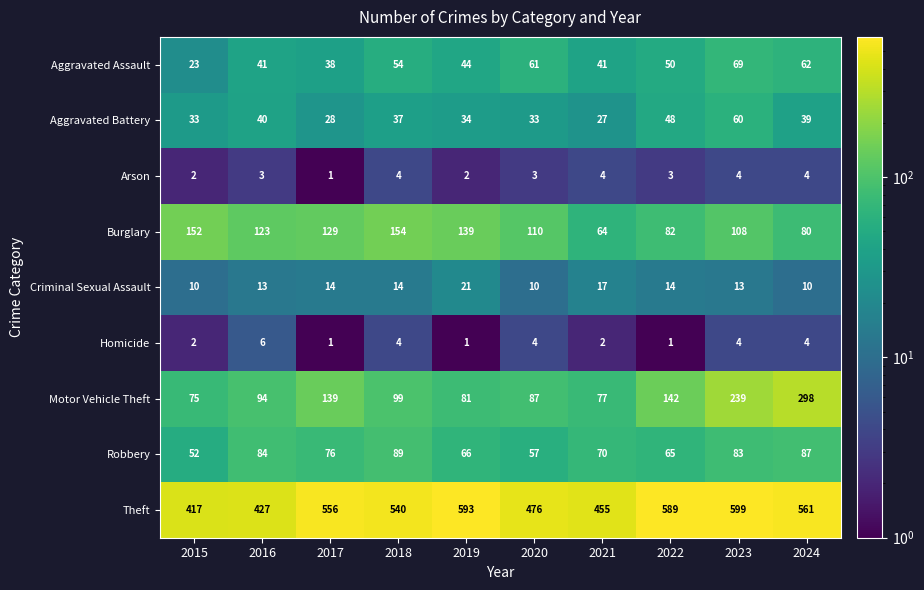

How many categories are shown in the chart?

10